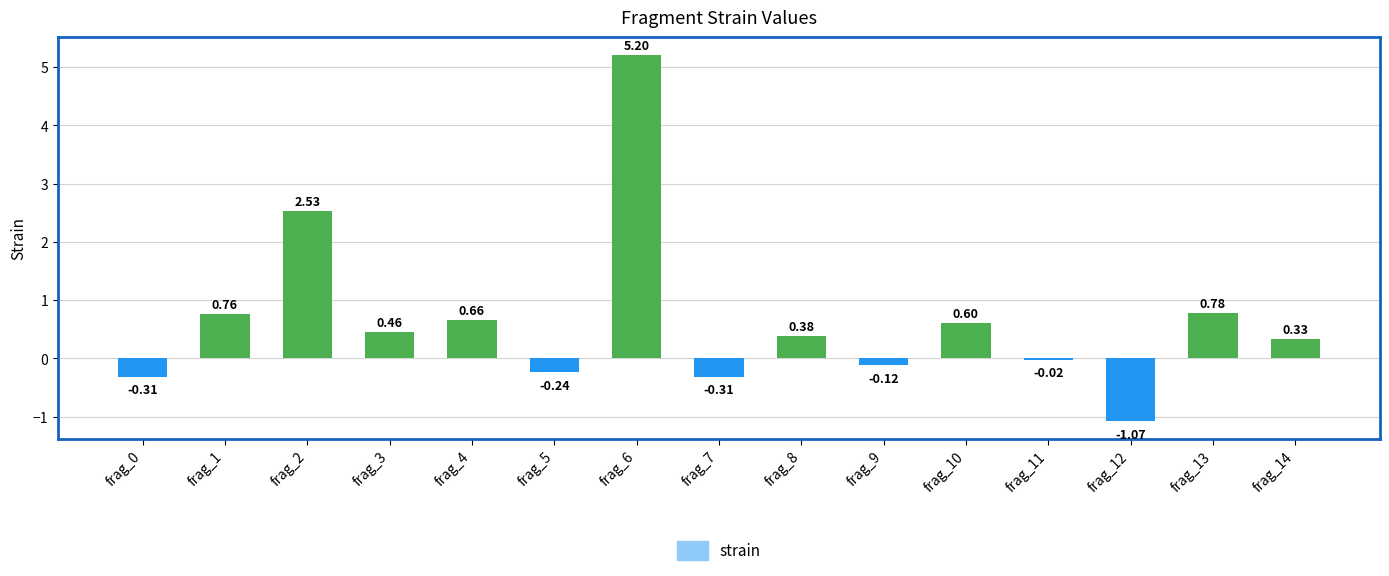

Which has a higher value, frag_4 or frag_10?

frag_4